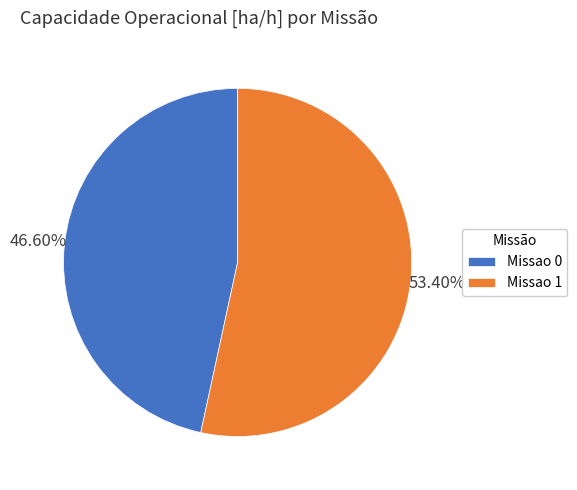

How many segments does this pie chart have?

2